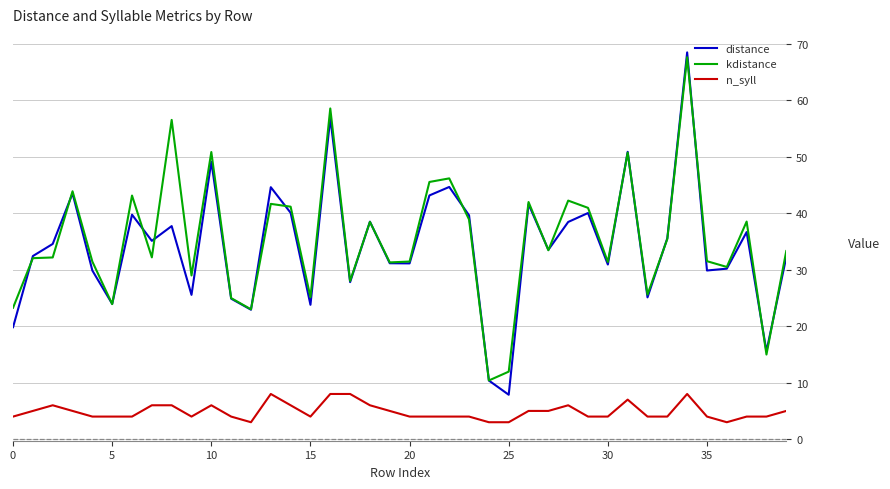

What is the highest value of the kdistance series?

67.6